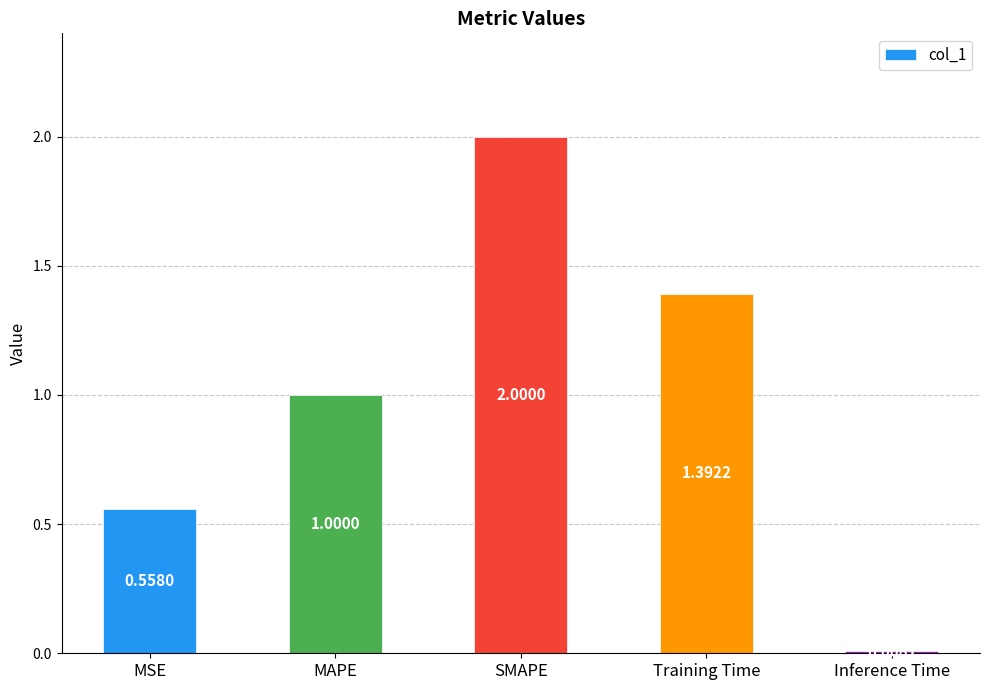

What is the label of the 2nd bar from the right?

Training Time